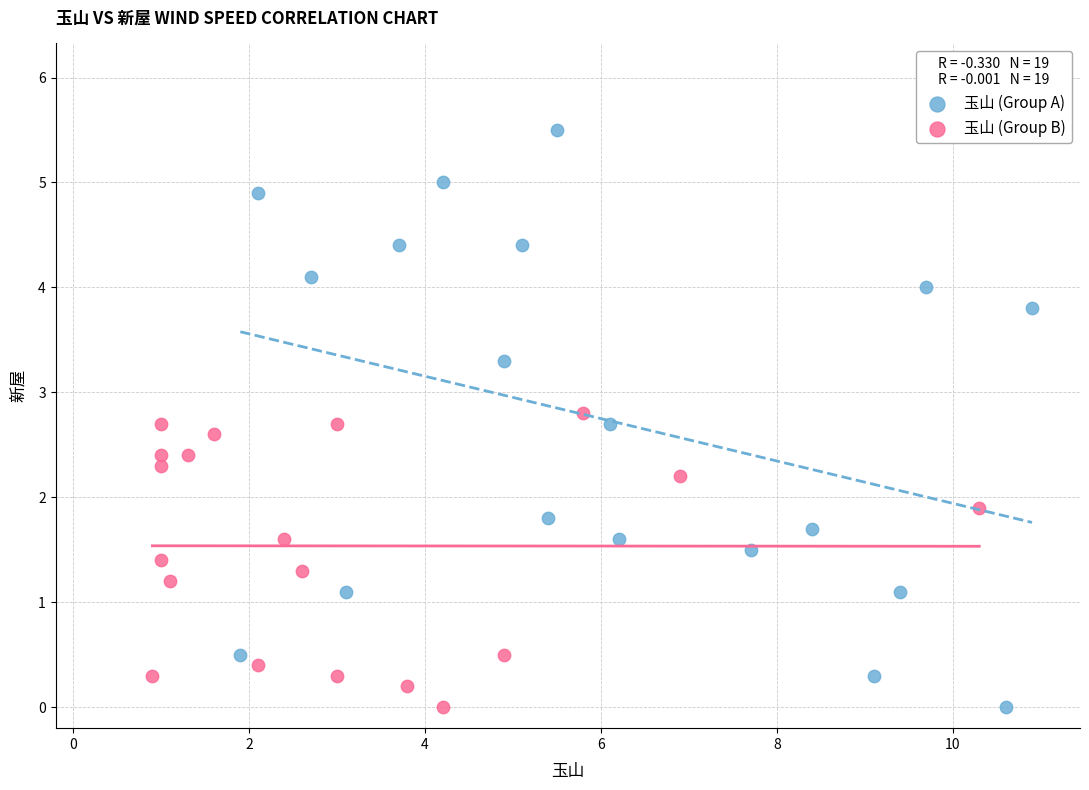

Which series has the widest spread of Y values?

玉山 (Group A)